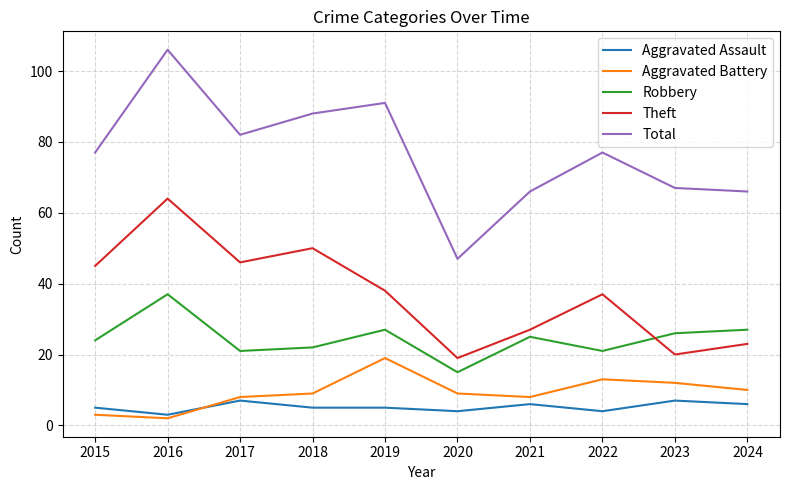

What is the difference between the Aggravated Assault values at 2016 and 2022?

1